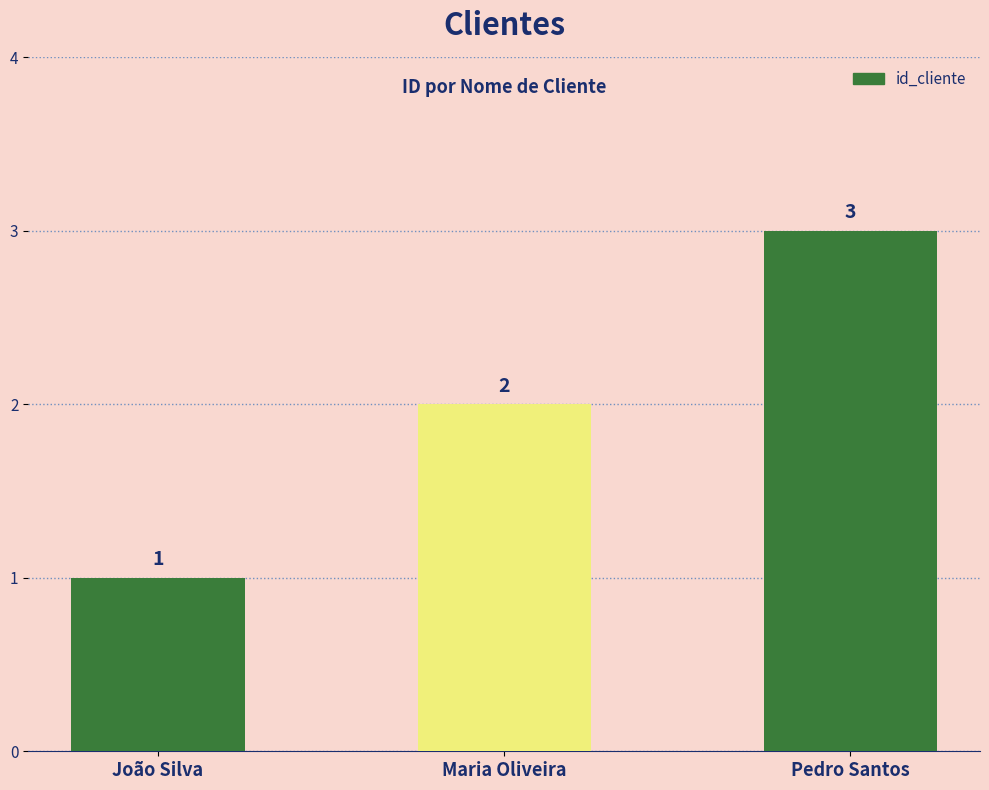

What is the difference between the maximum and second lowest values?

1